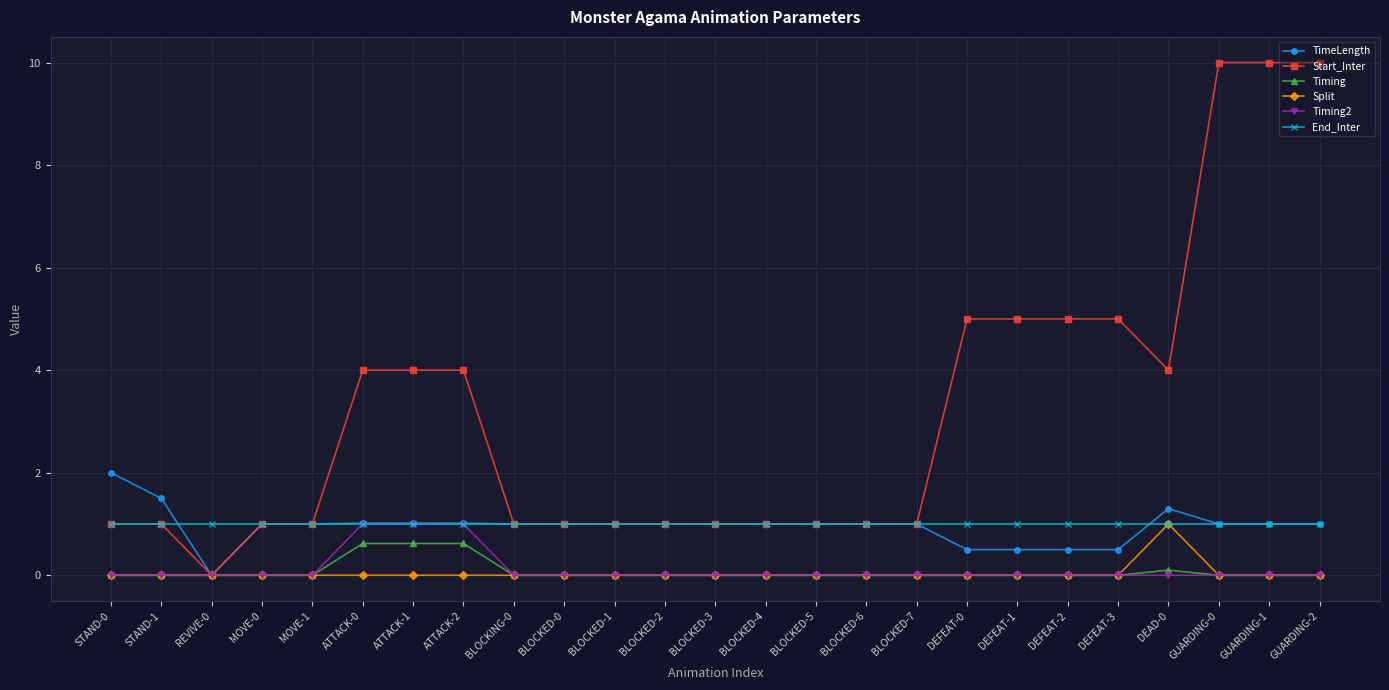

At which category does Start_Inter reach its first local valley?

REVIVE-0